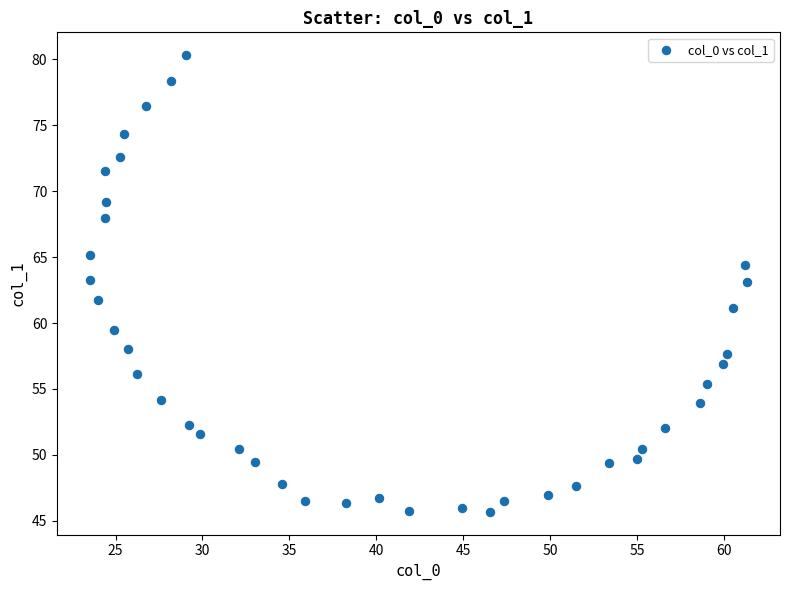

What is the range of X values (max minus min)?

37.8